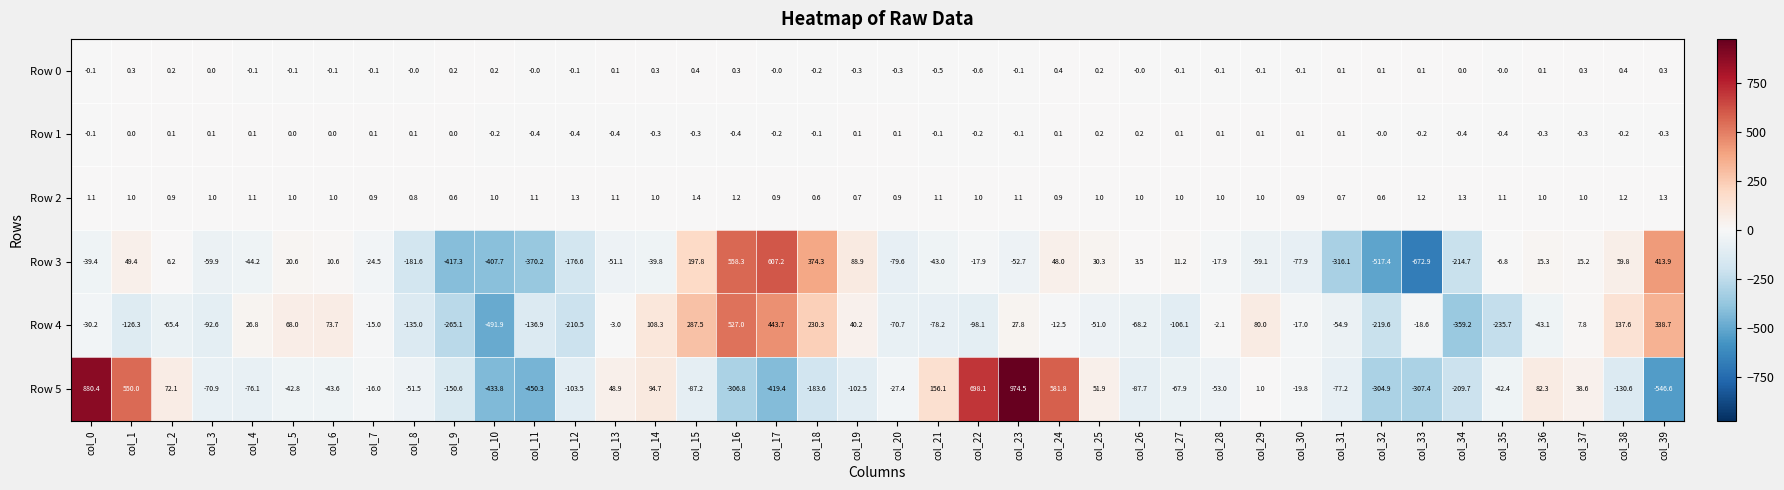

At which category is the sum across all series the highest?

col_23